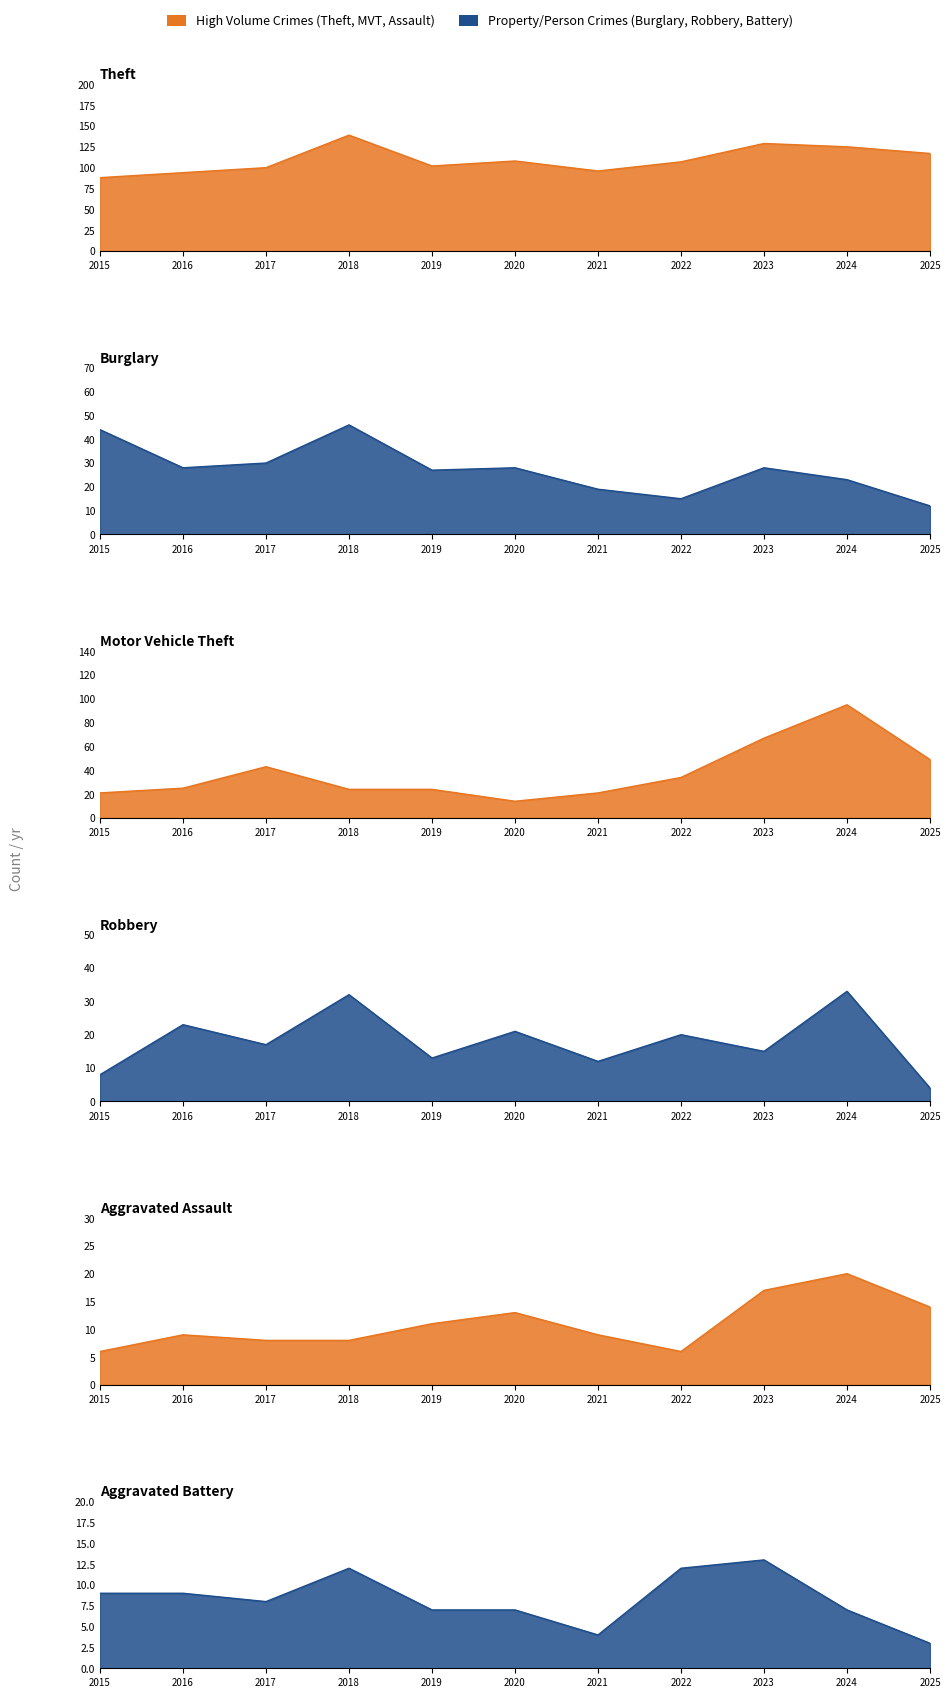

What is the difference between the Robbery values at 2022 and 2019?

7